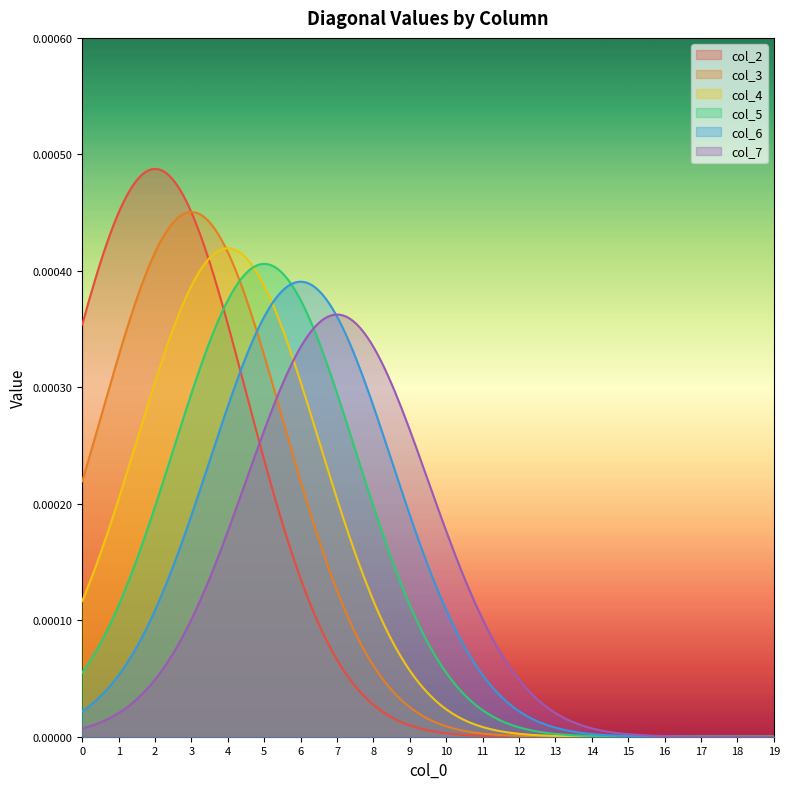

How many col_7 values are between 0 and 1?

20